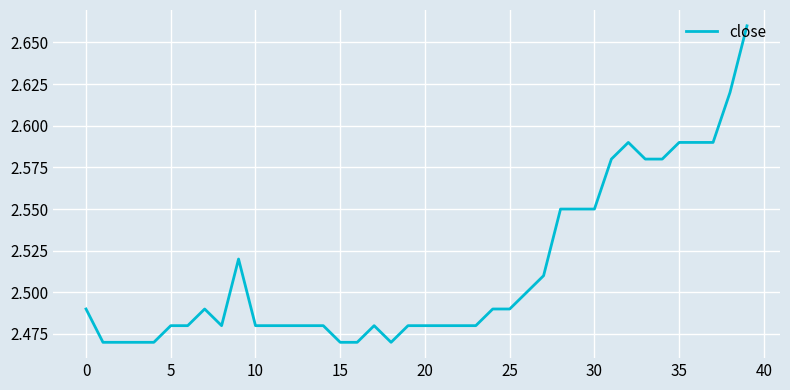

How many lines are shown in the chart?

1